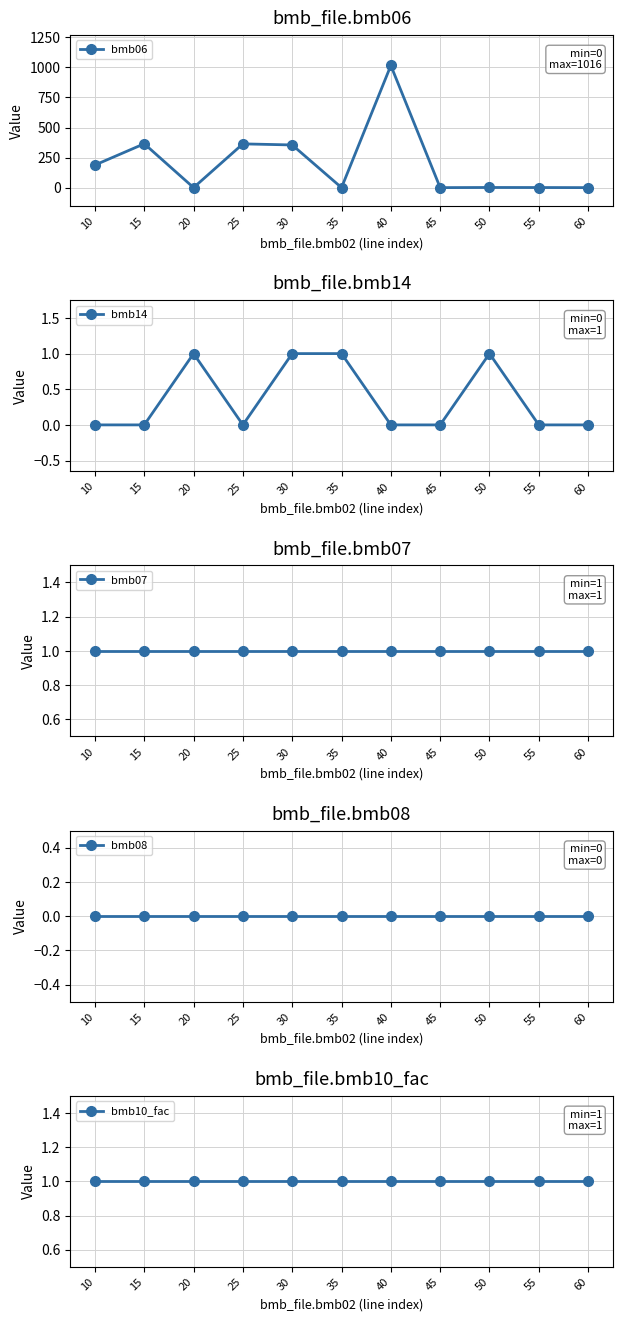

True or false: bmb06 has a value of 0.3 at 55.

False